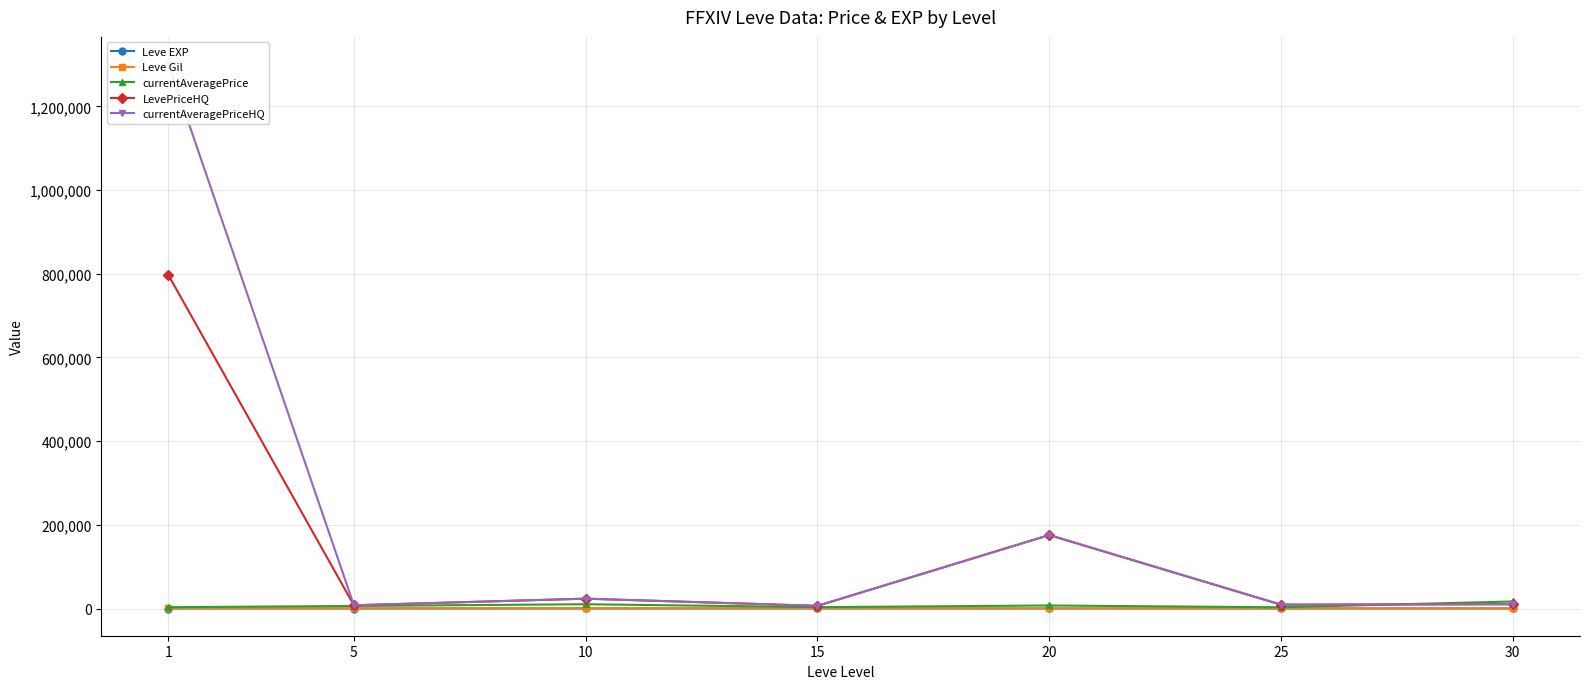

Which category has the lowest value in the Leve EXP series?

1